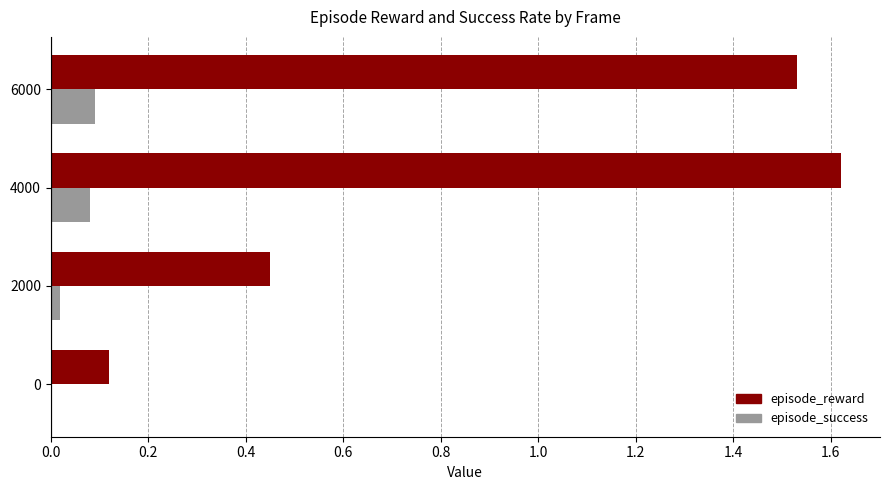

Which series has the widest spread of values?

episode_reward